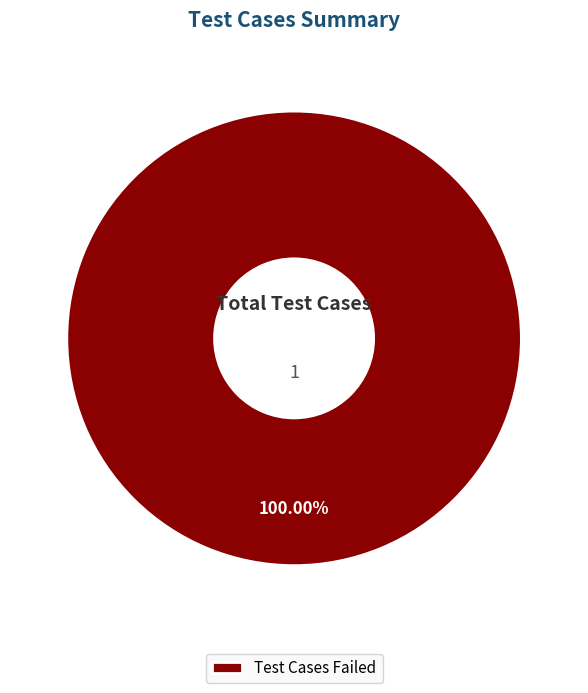

To the nearest percent, what percentage of the pie is Test Cases Failed?

100%